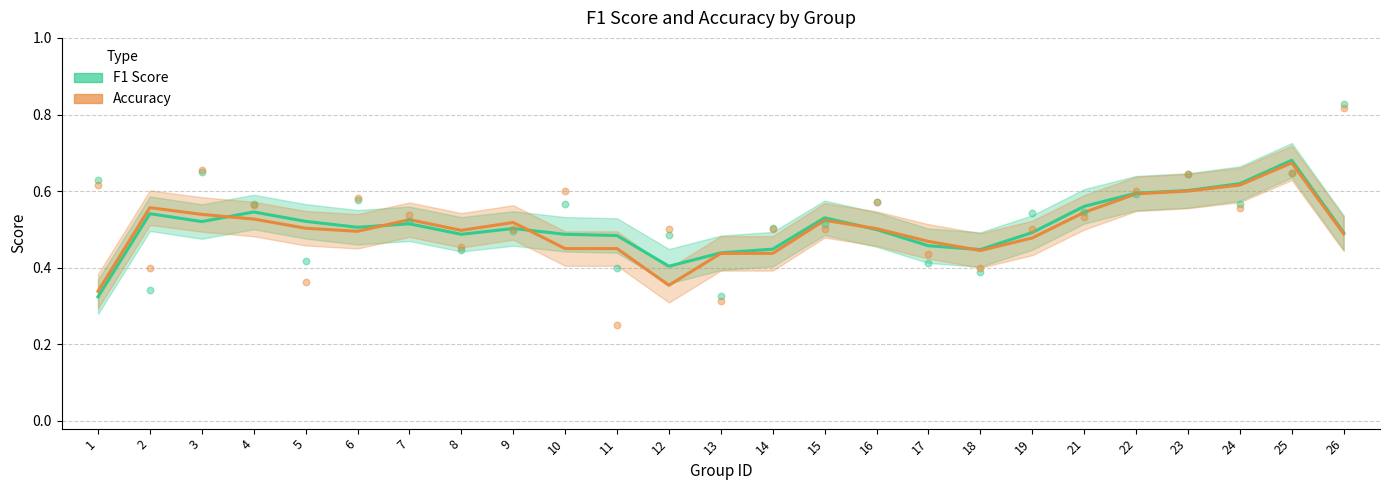

Which series has the widest spread of Y values?

f1